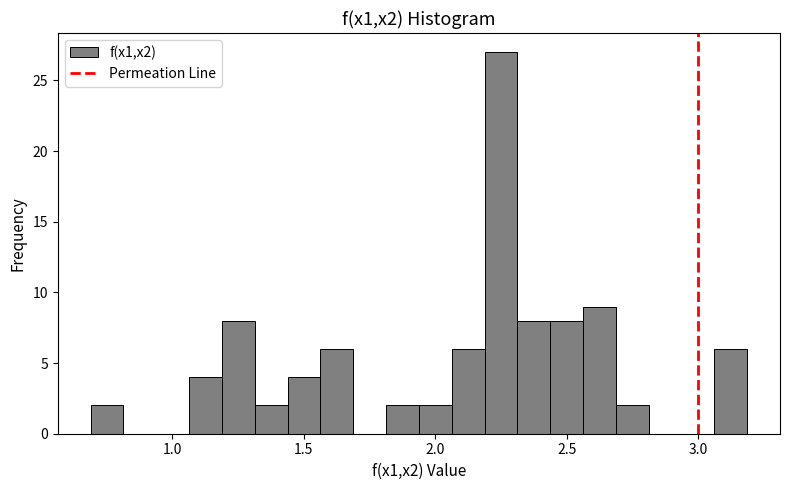

Read against the x-axis, roughly where is the centre of the tallest bar?

2.25